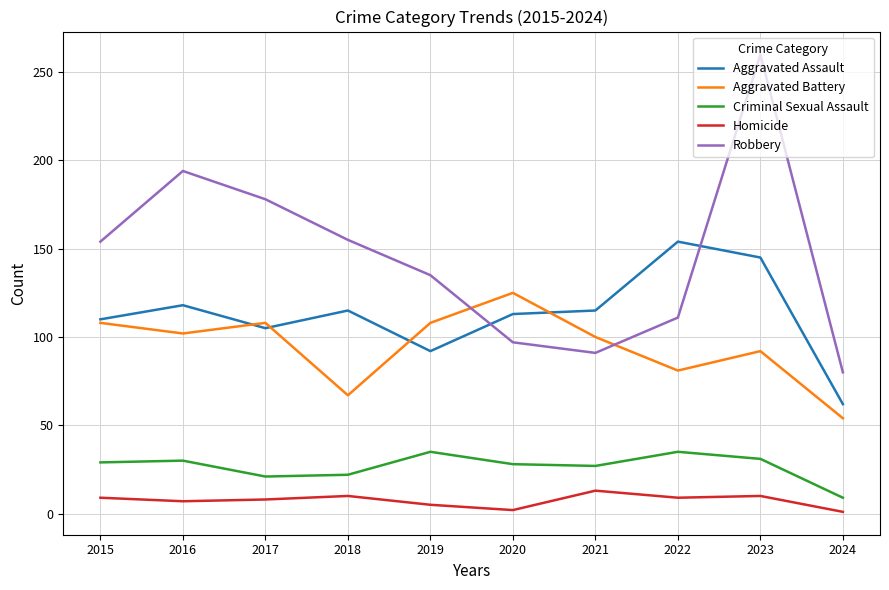

Does the chart display data point markers on the line(s)?

No